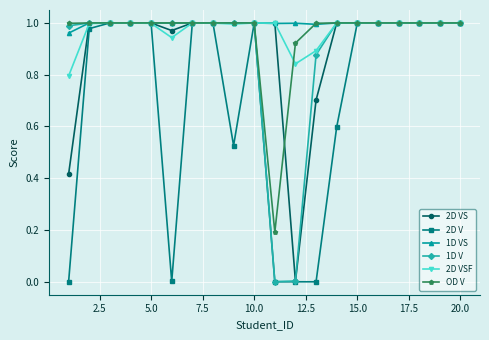

Which series has the widest spread of values?

2D V